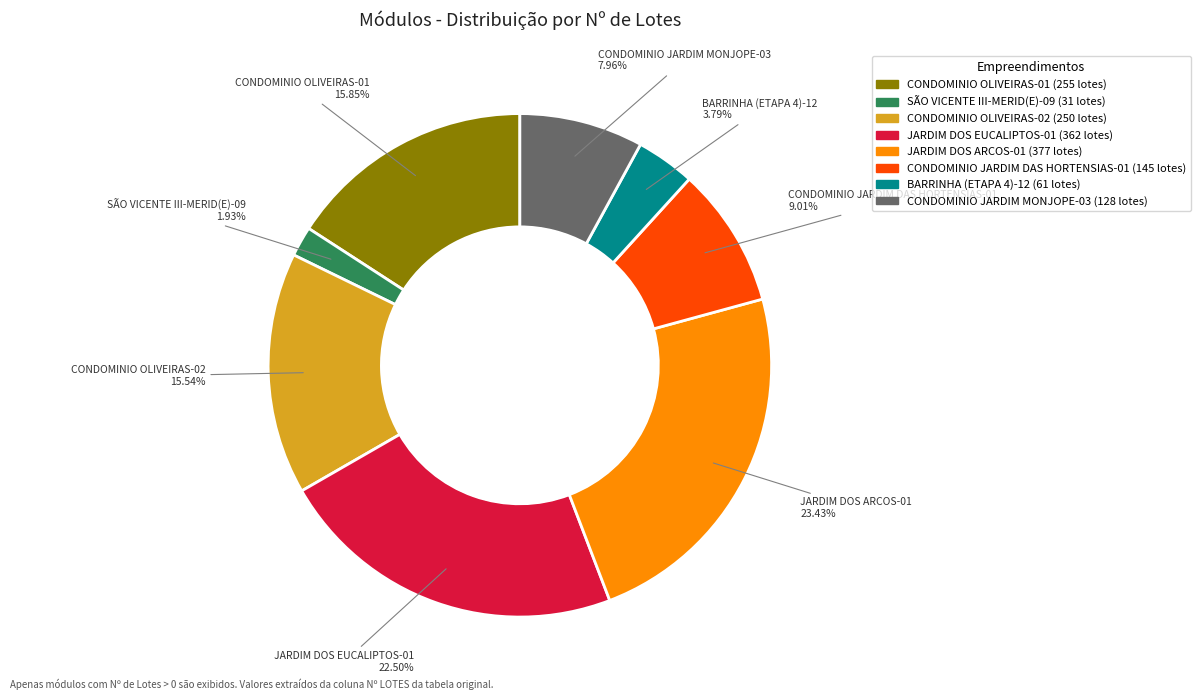

Is there a majority slice in this chart?

No